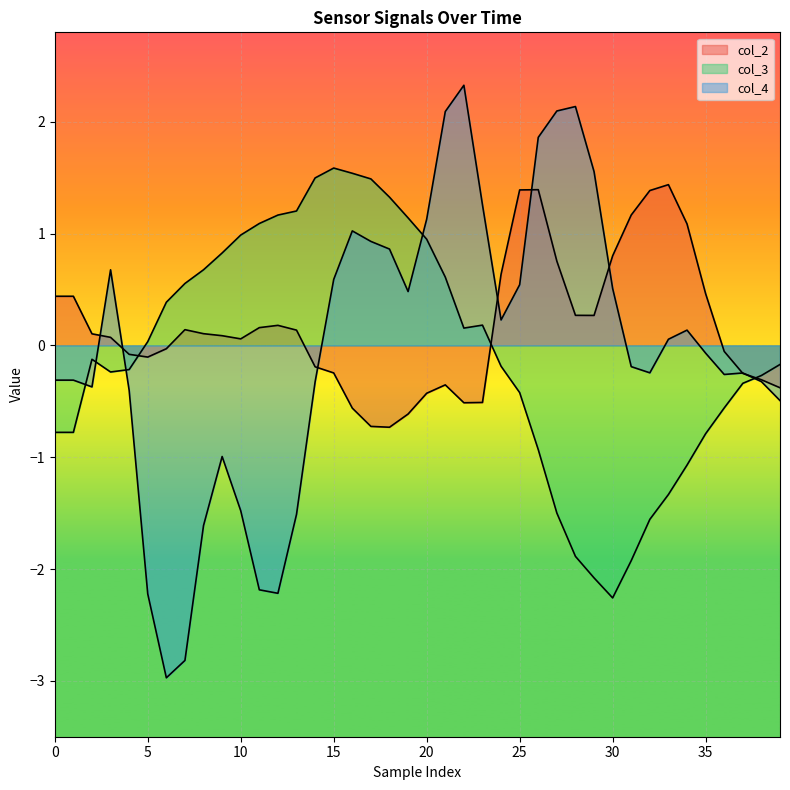

Is it true that col_3 equals 0.9 at 40?

False